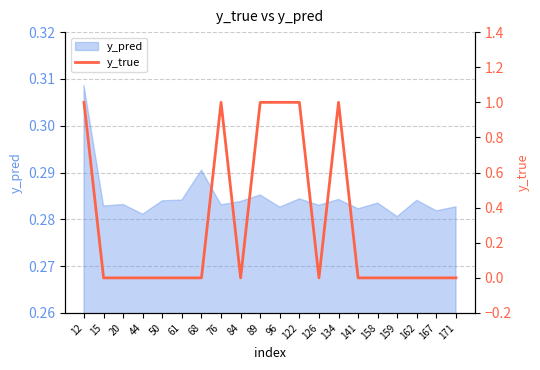

What is the sum of all values?

6